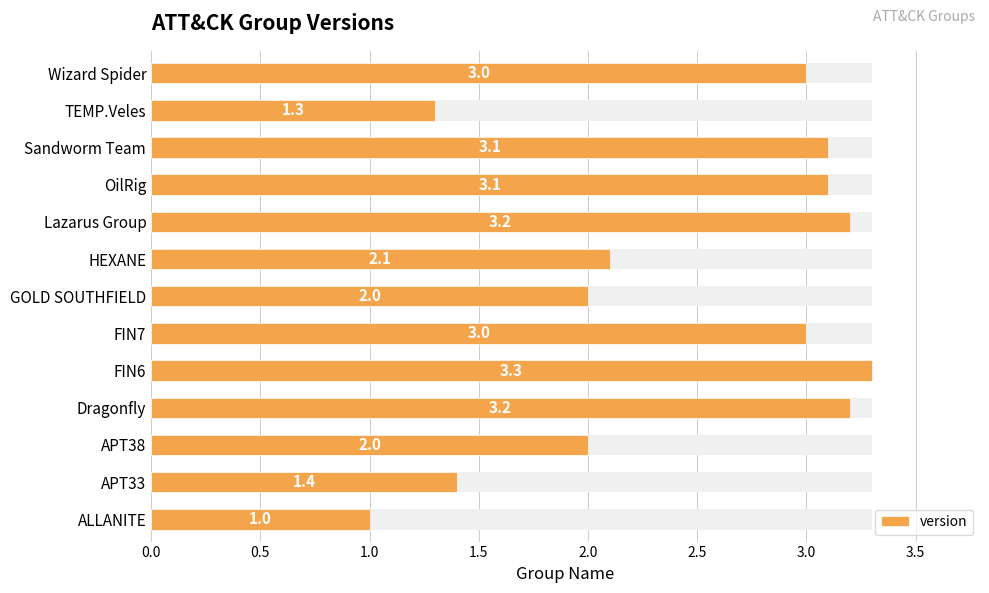

Between APT33 and Sandworm Team, which is larger?

Sandworm Team